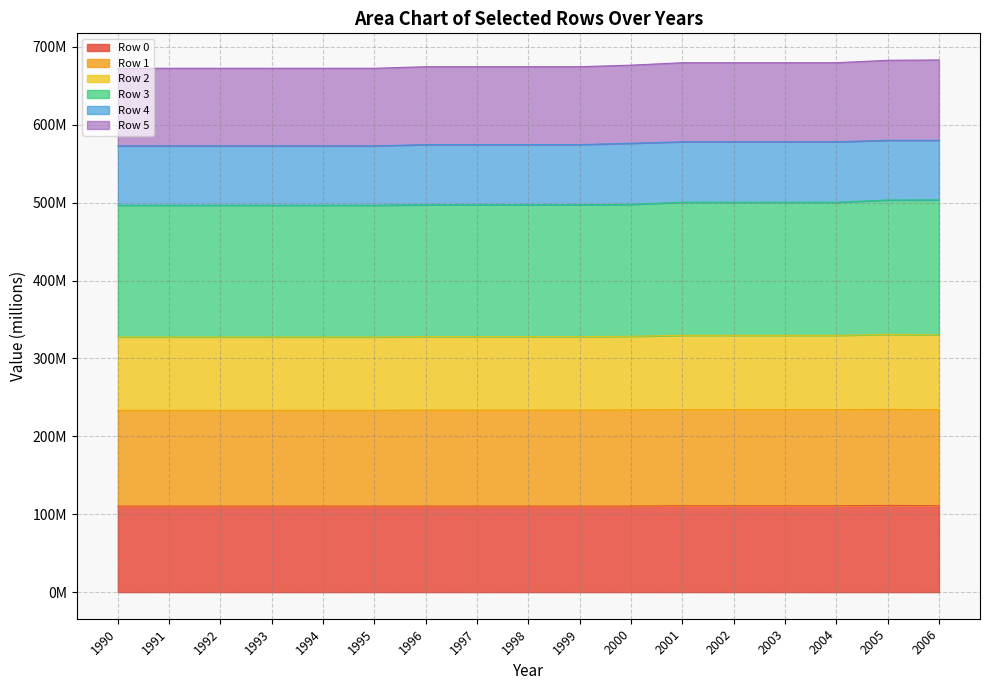

Does the chart have visible grid lines?

Yes